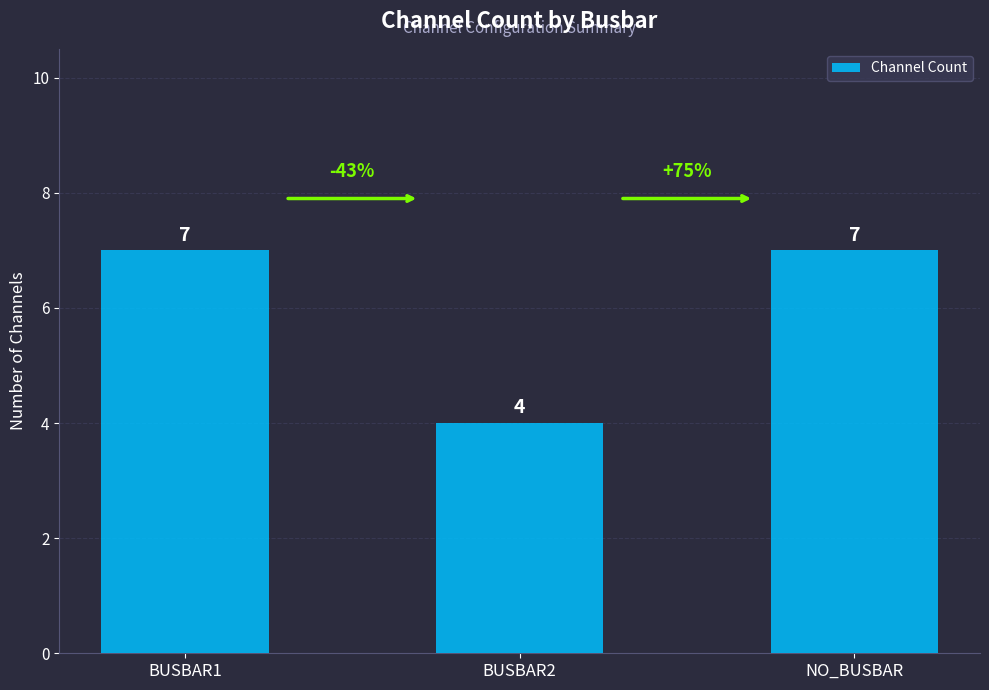

True or false: the data shows 9 at NO_BUSBAR.

False